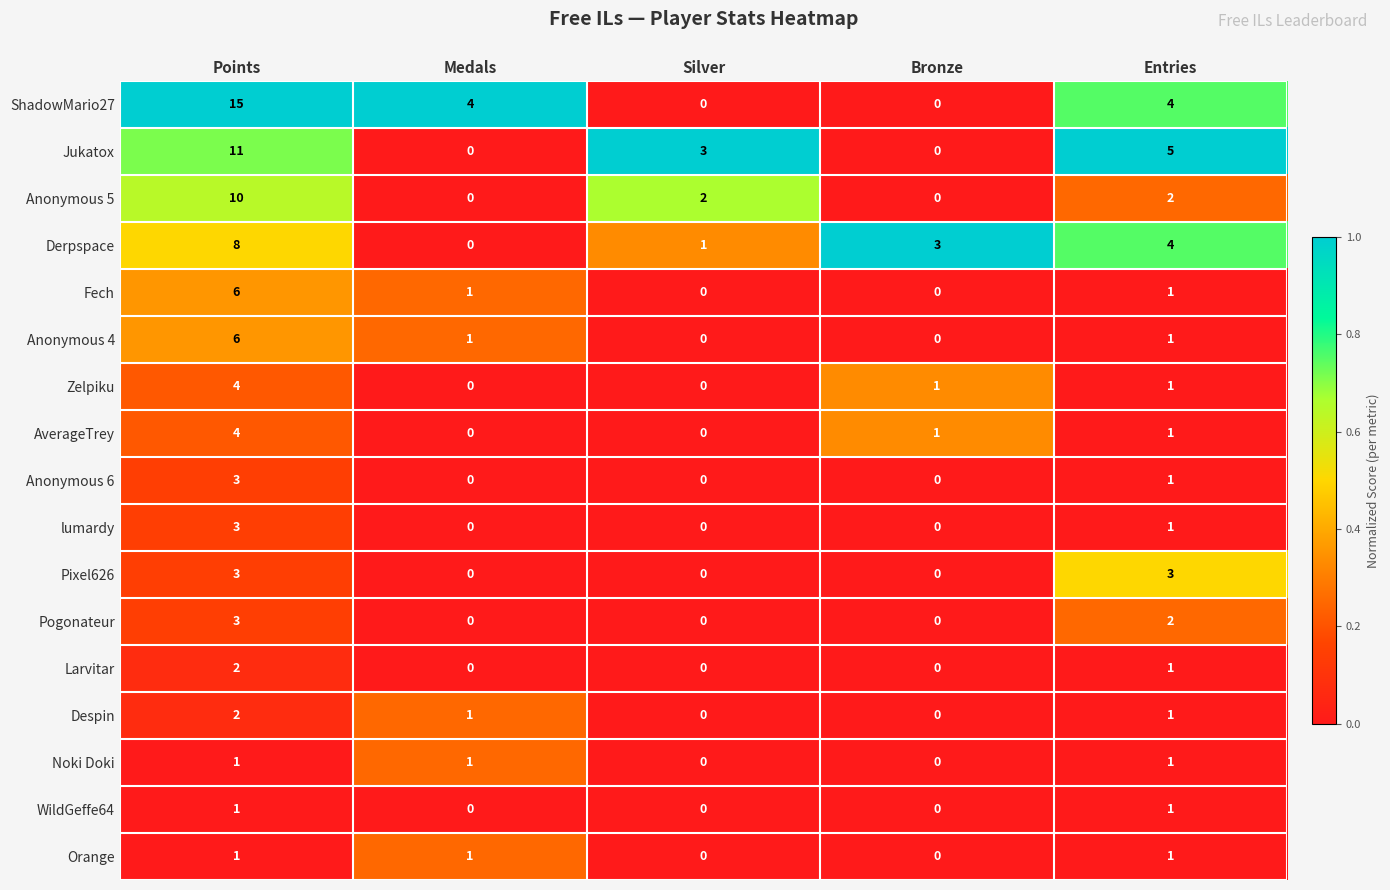

Which series has the largest range (max minus min)?

ShadowMario27